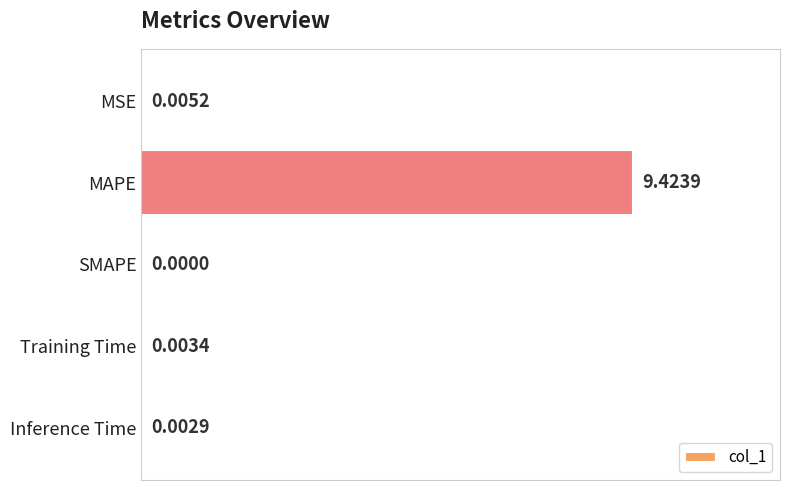

How many distinct data groups are displayed?

1